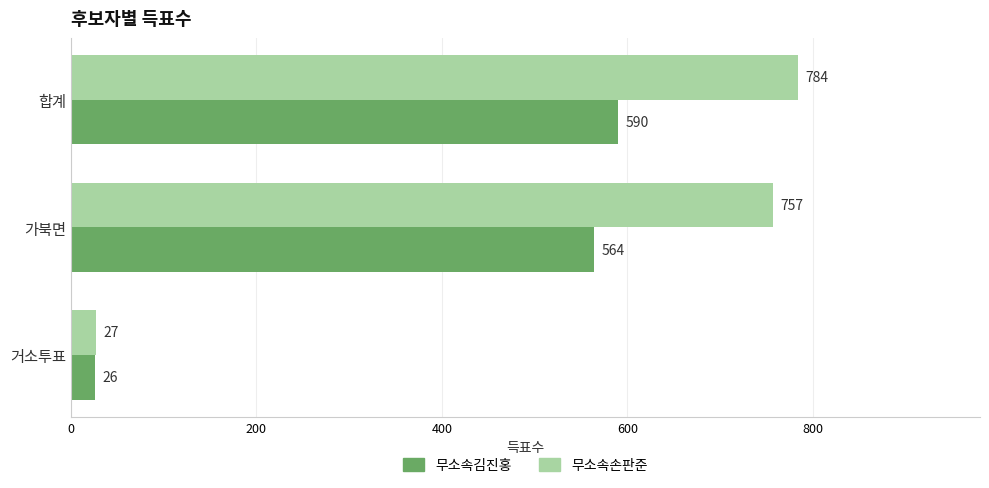

What is the difference between the maximum and minimum values in the 무소속손판준 series?

757